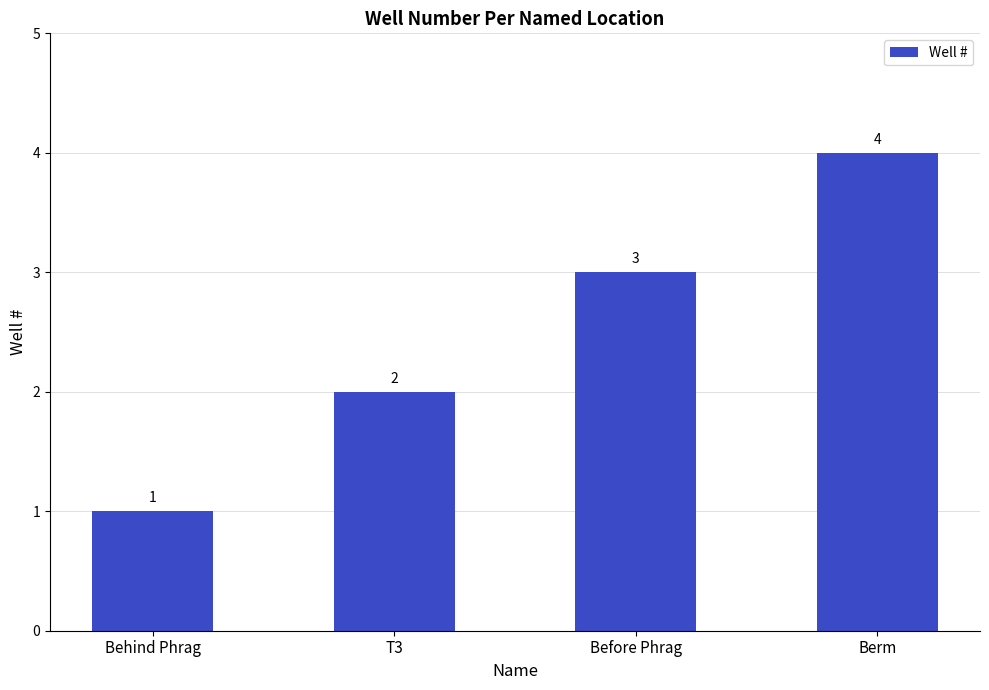

How many values are between 2 and 4?

3